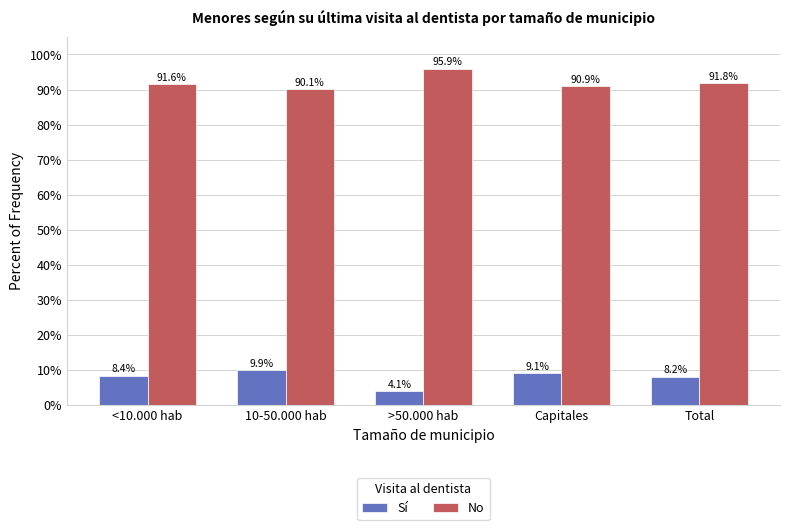

What are all the series names shown in the legend?

Sí, No